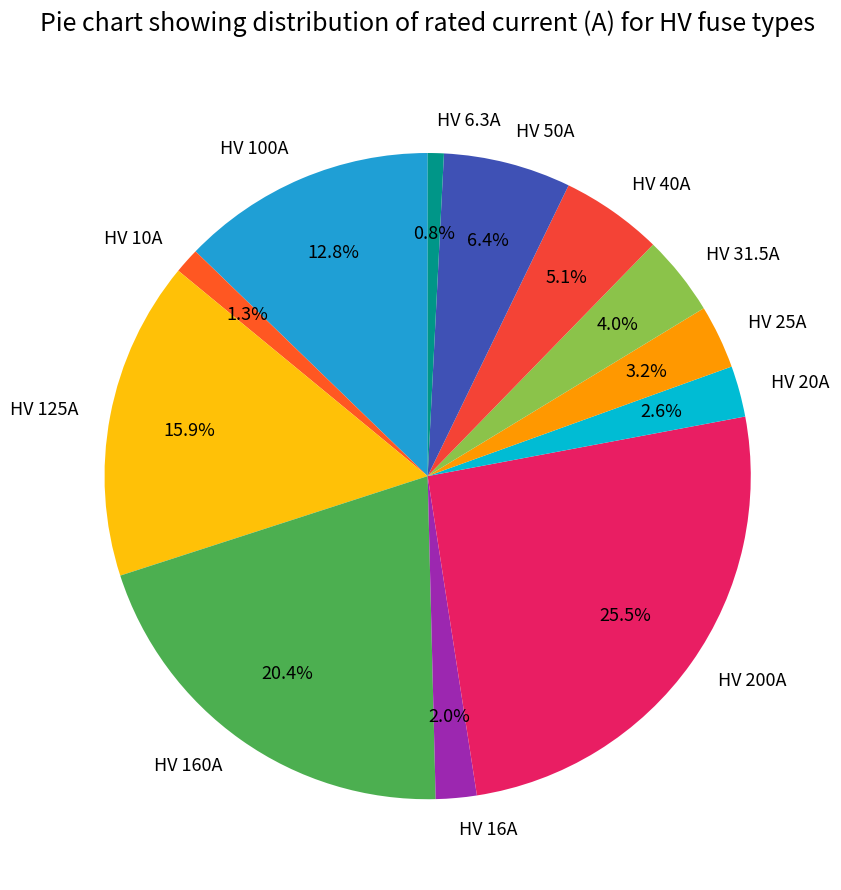

To the nearest percent, what percentage of the pie is HV 6.3A?

1%